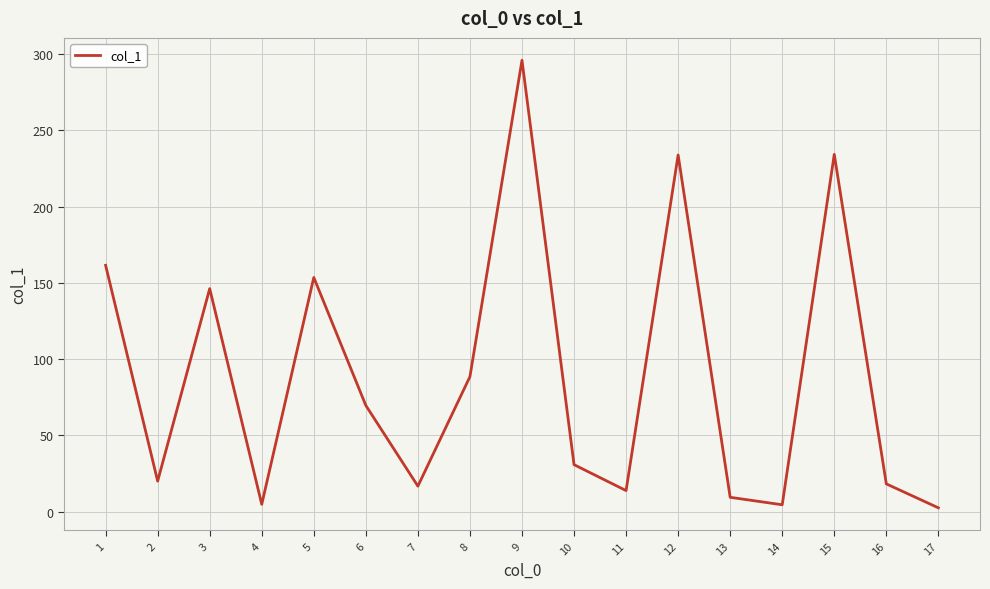

How many values are below 30?

8